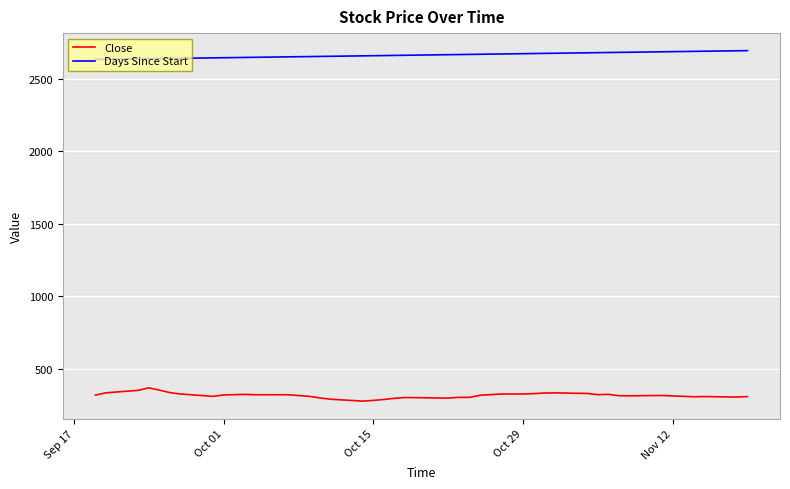

How many categories are shown in the chart?

40